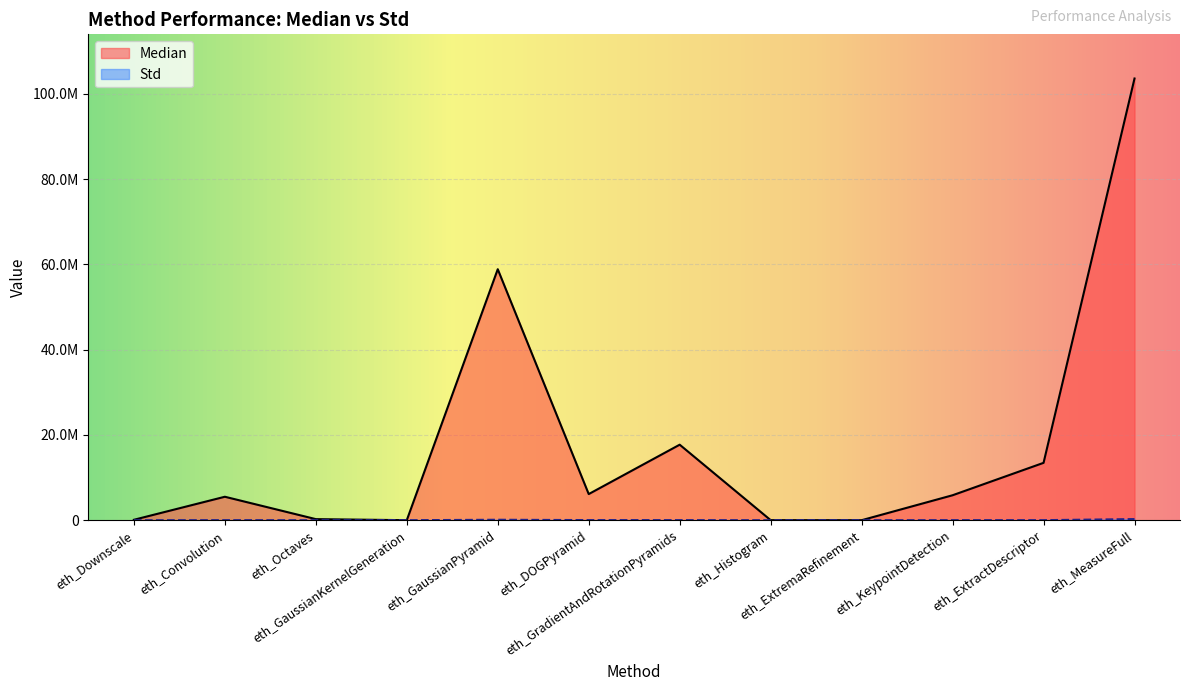

What is the value of the Median point at the 12th from the left?

103567352.0